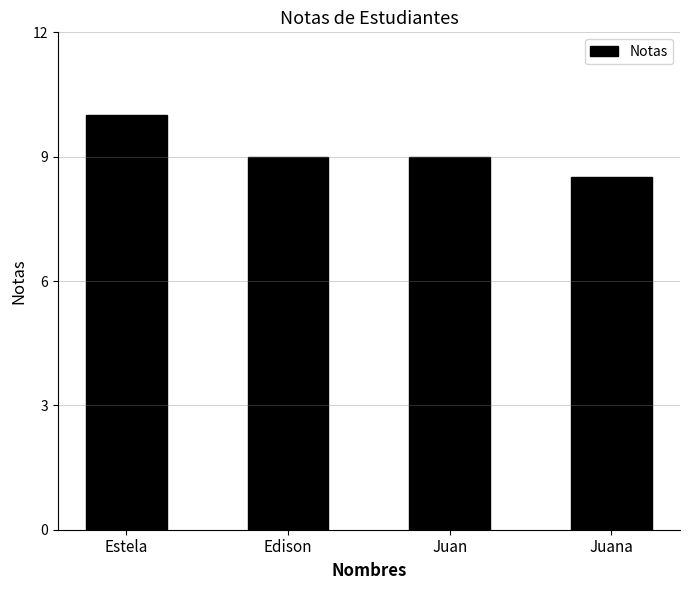

What is the approximate value at Juana?

8.5